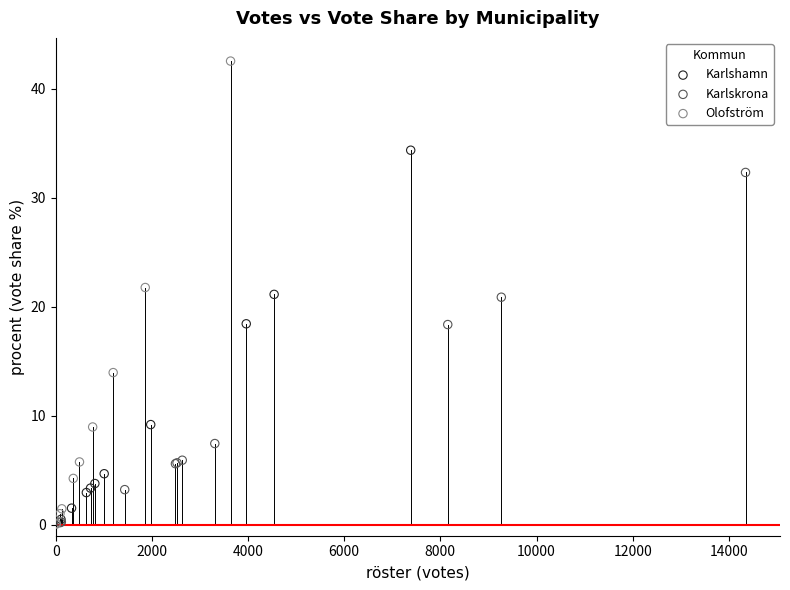

Which series has the widest spread of Y values?

Olofström